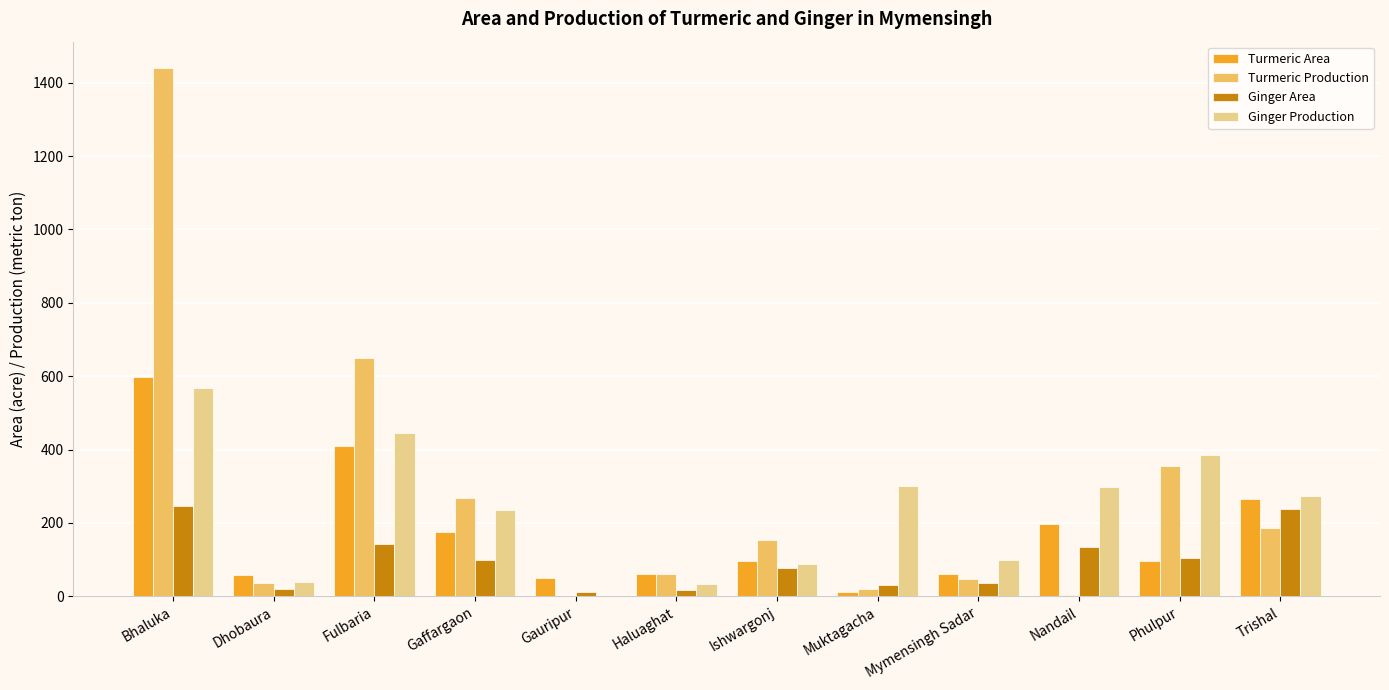

What is the sum of all Turmeric Production values?

3217